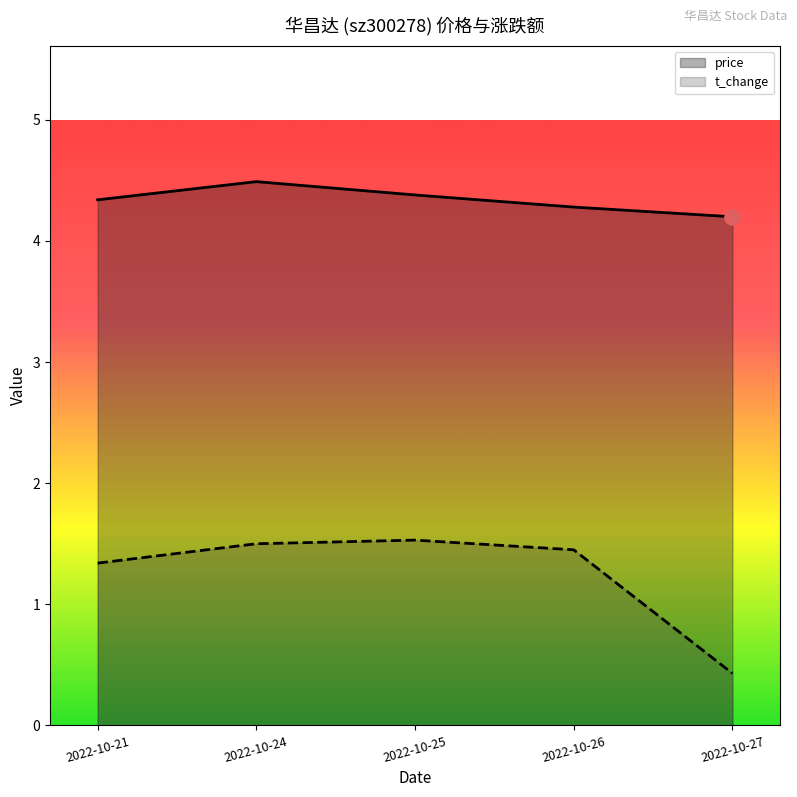

Which series has the largest Y range (max minus min)?

t_change